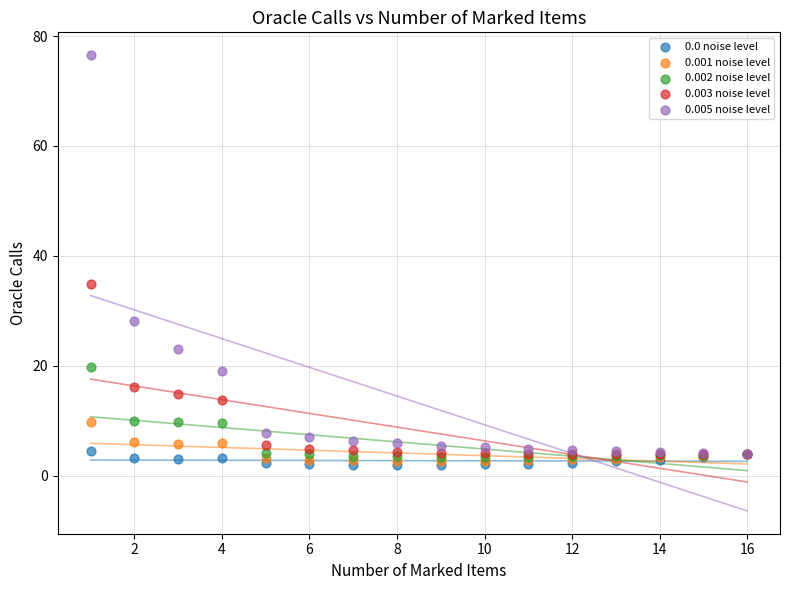

Which series reaches the maximum Y coordinate?

0.005 noise level